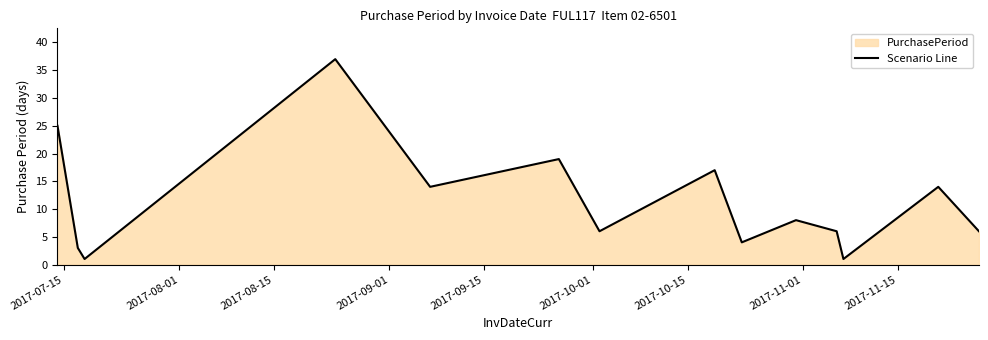

How many lines are shown in the chart?

1